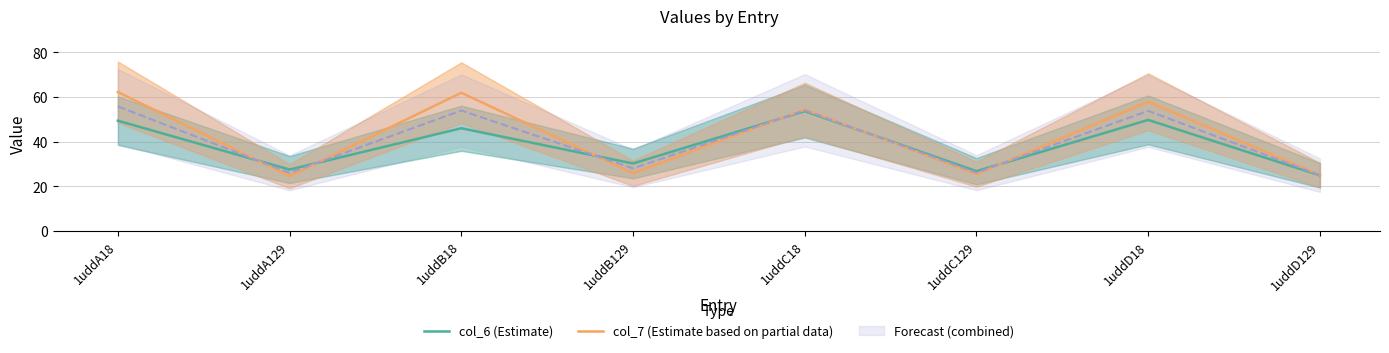

Is it true that col_6 (Estimate) equals 69.5 at 1uddB18?

False